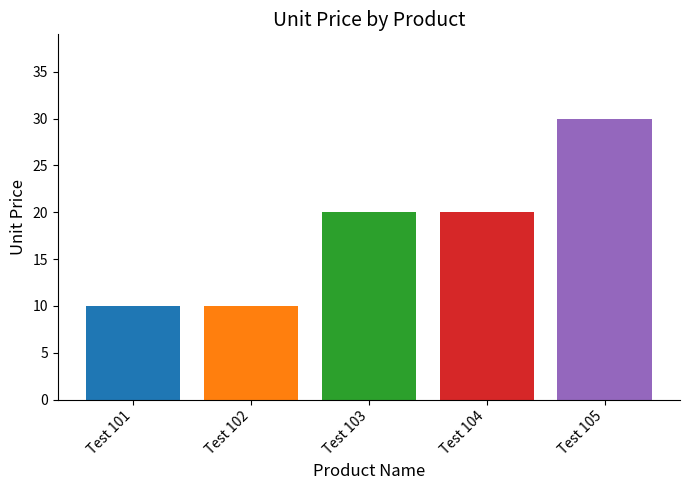

Approximately how many times larger is the value at Test 105 compared to Test 102?

3.0